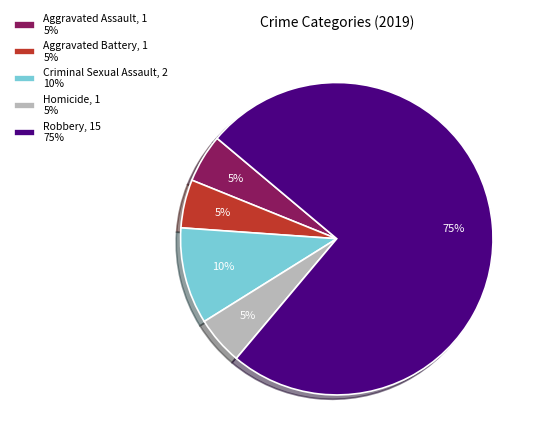

Approximately how many times larger is the value at Aggravated Assault compared to Robbery?

0.1